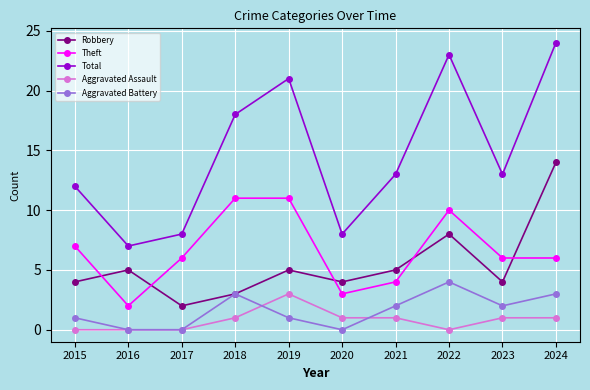

True or false: Aggravated Assault and Total intersect in this chart.

False